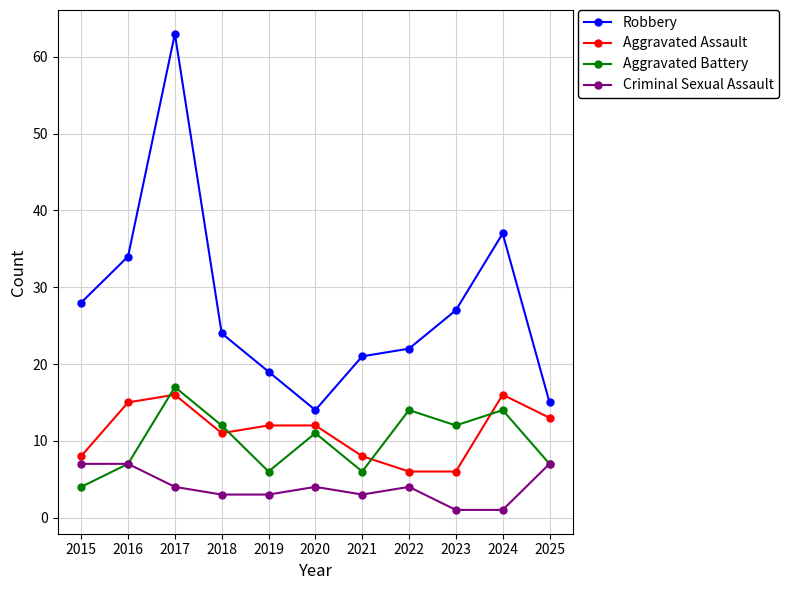

What is the sum of all Criminal Sexual Assault values?

44